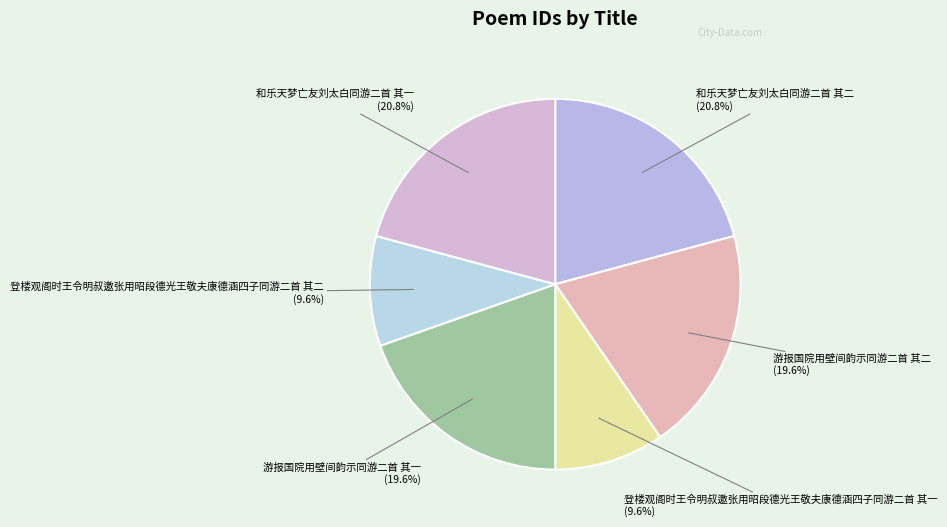

Rank the categories by value from highest to lowest.

和乐天梦亡友刘太白同游二首 其二, 和乐天梦亡友刘太白同游二首 其一, 游报国院用壁间韵示同游二首 其二, 游报国院用壁间韵示同游二首 其一, 登楼观阁时王令明叔邀张用昭段德光王敬夫康德涵四子同游二首 其二, 登楼观阁时王令明叔邀张用昭段德光王敬夫康德涵四子同游二首 其一